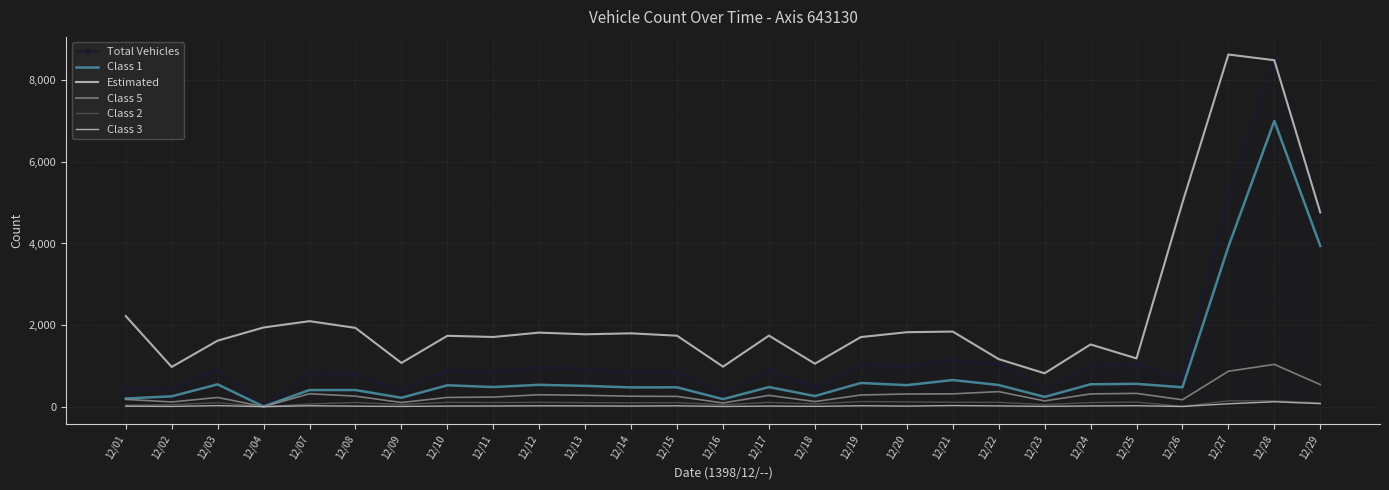

True or false: Class 1 has a value of 475 at 12/26.

True